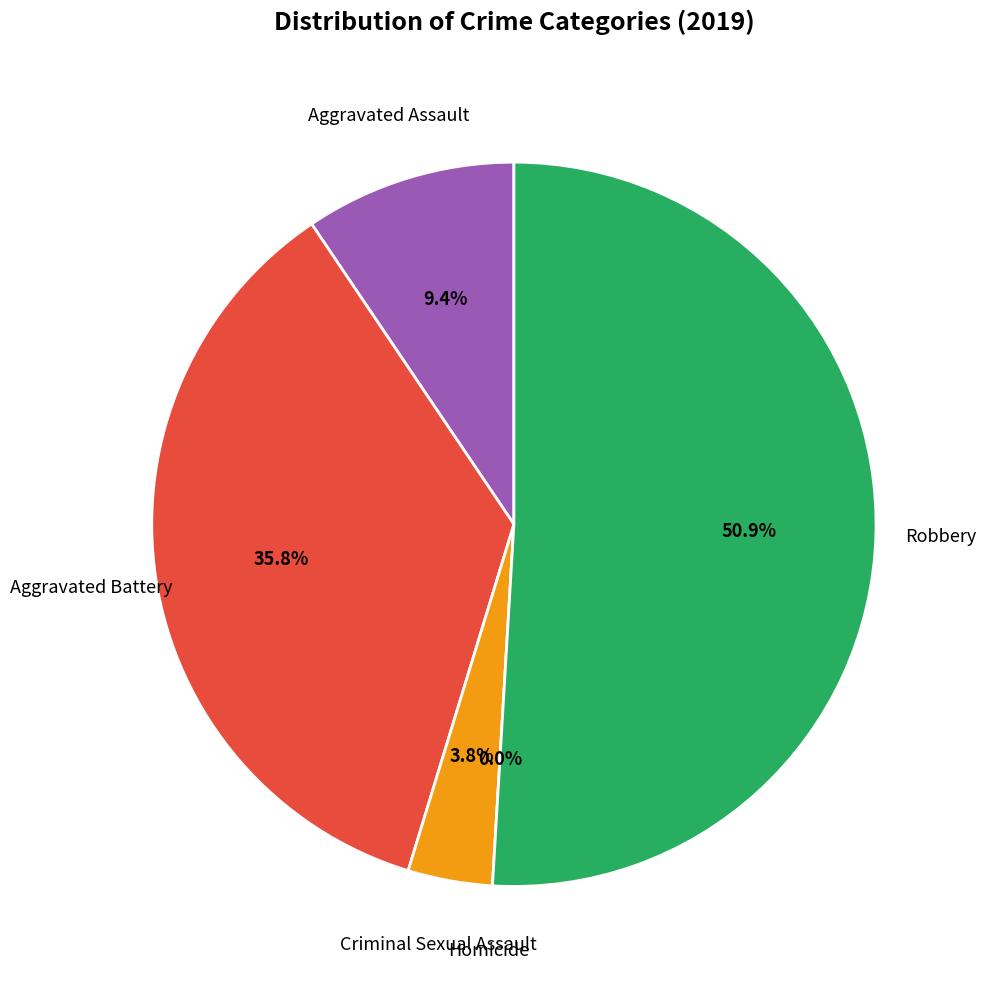

Rank the categories by value from highest to lowest.

Robbery, Aggravated Battery, Aggravated Assault, Criminal Sexual Assault, Homicide